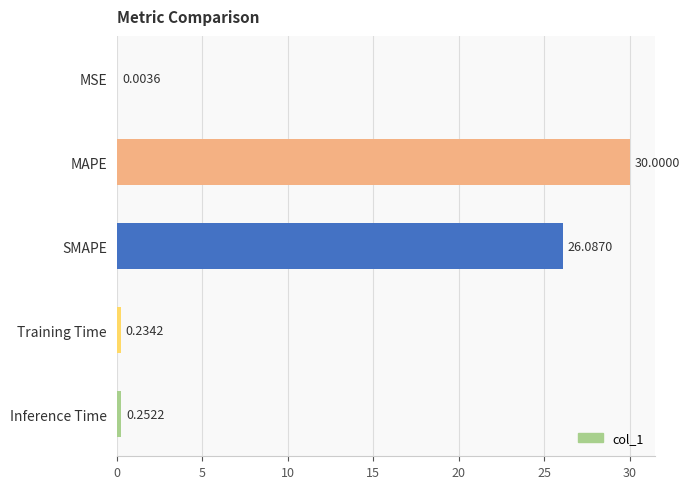

At which label is the value closest to 15?

SMAPE